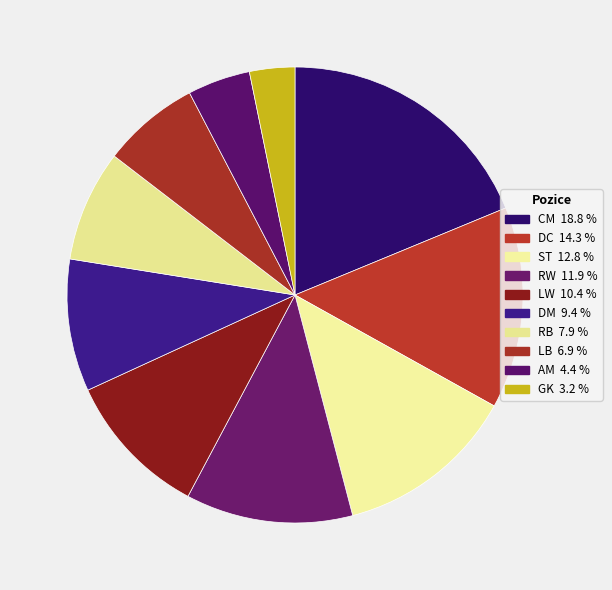

Is DC the majority of the pie?

No